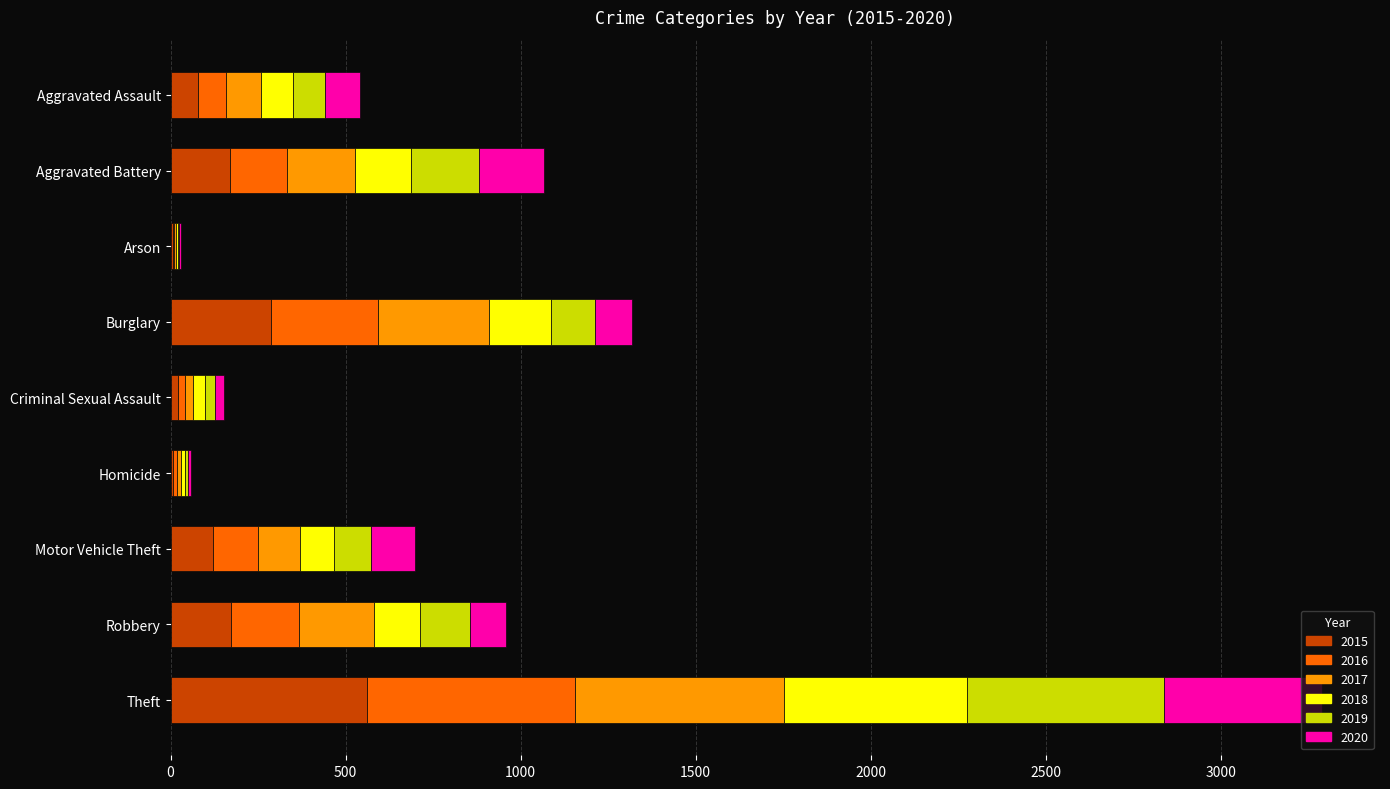

At which category is the sum across all series the highest?

Theft